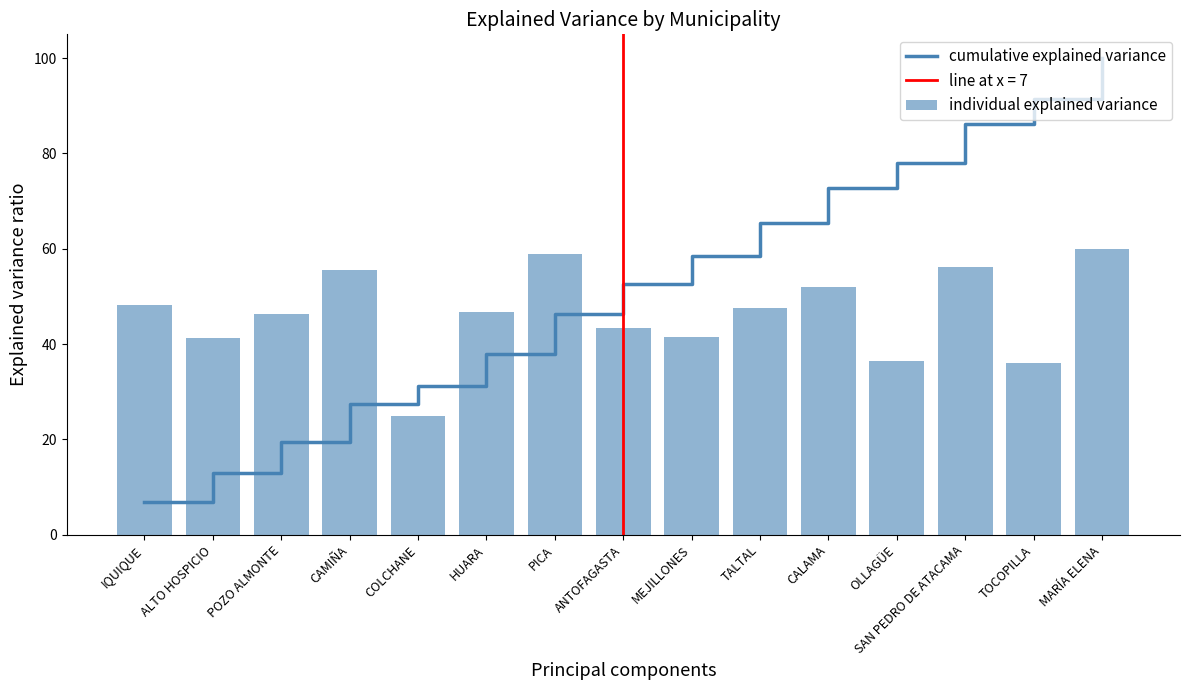

Rank the categories by individual explained variance value from highest to lowest.

MARÍA ELENA, PICA, SAN PEDRO DE ATACAMA, CAMIÑA, CALAMA, IQUIQUE, TALTAL, HUARA, POZO ALMONTE, ANTOFAGASTA, MEJILLONES, ALTO HOSPICIO, OLLAGÜE, TOCOPILLA, COLCHANE